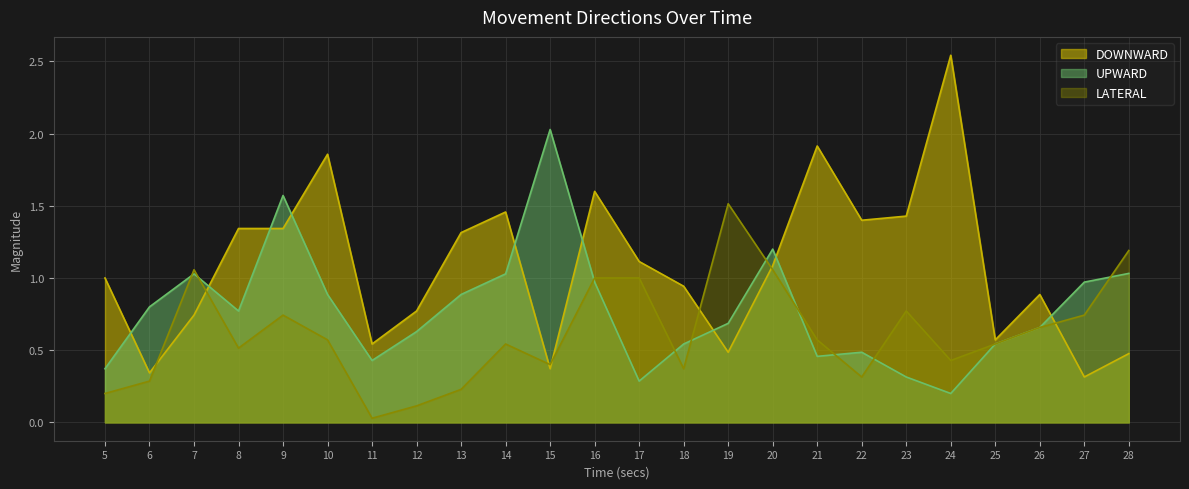

Which category has the highest value across all series?

24